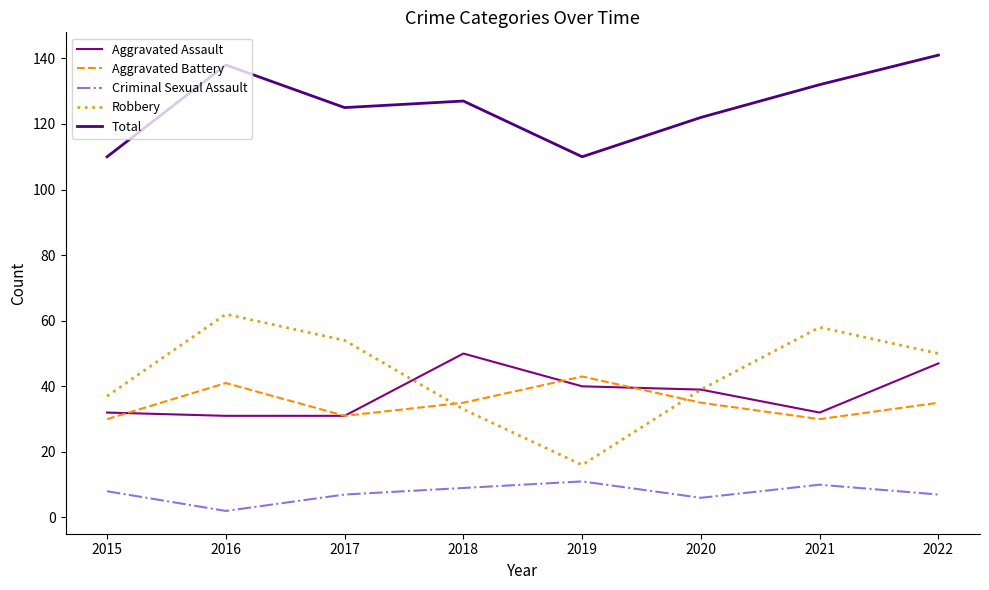

What is the difference between the maximum and minimum values in the Criminal Sexual Assault series?

9